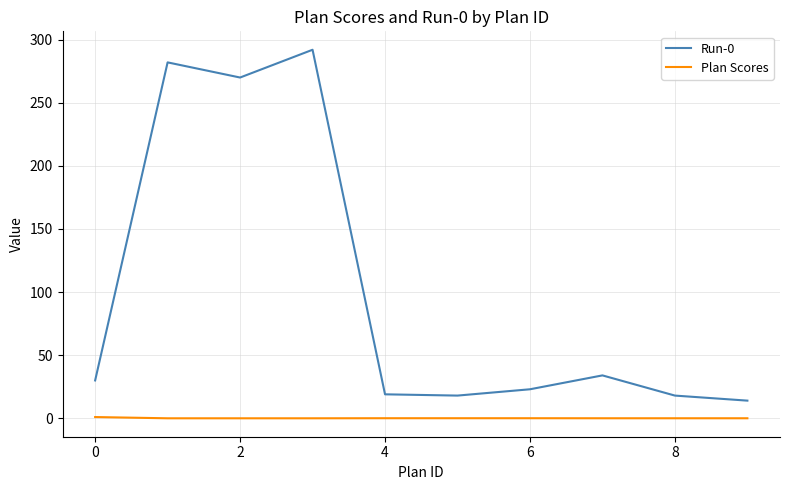

Is this an area chart (filled region under the line)?

No